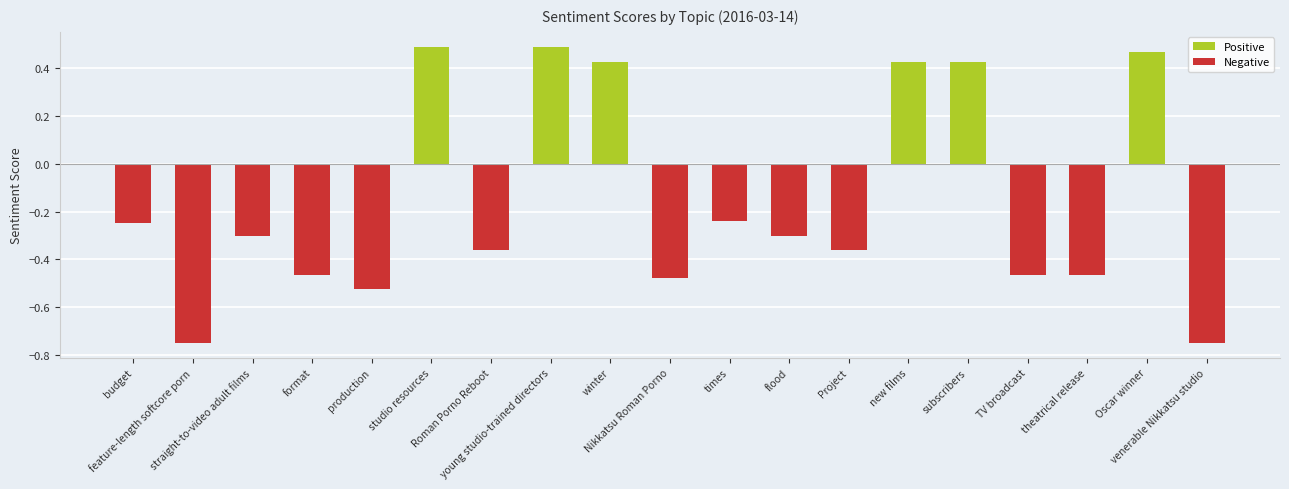

Between theatrical release and young studio-trained directors, which is larger?

young studio-trained directors